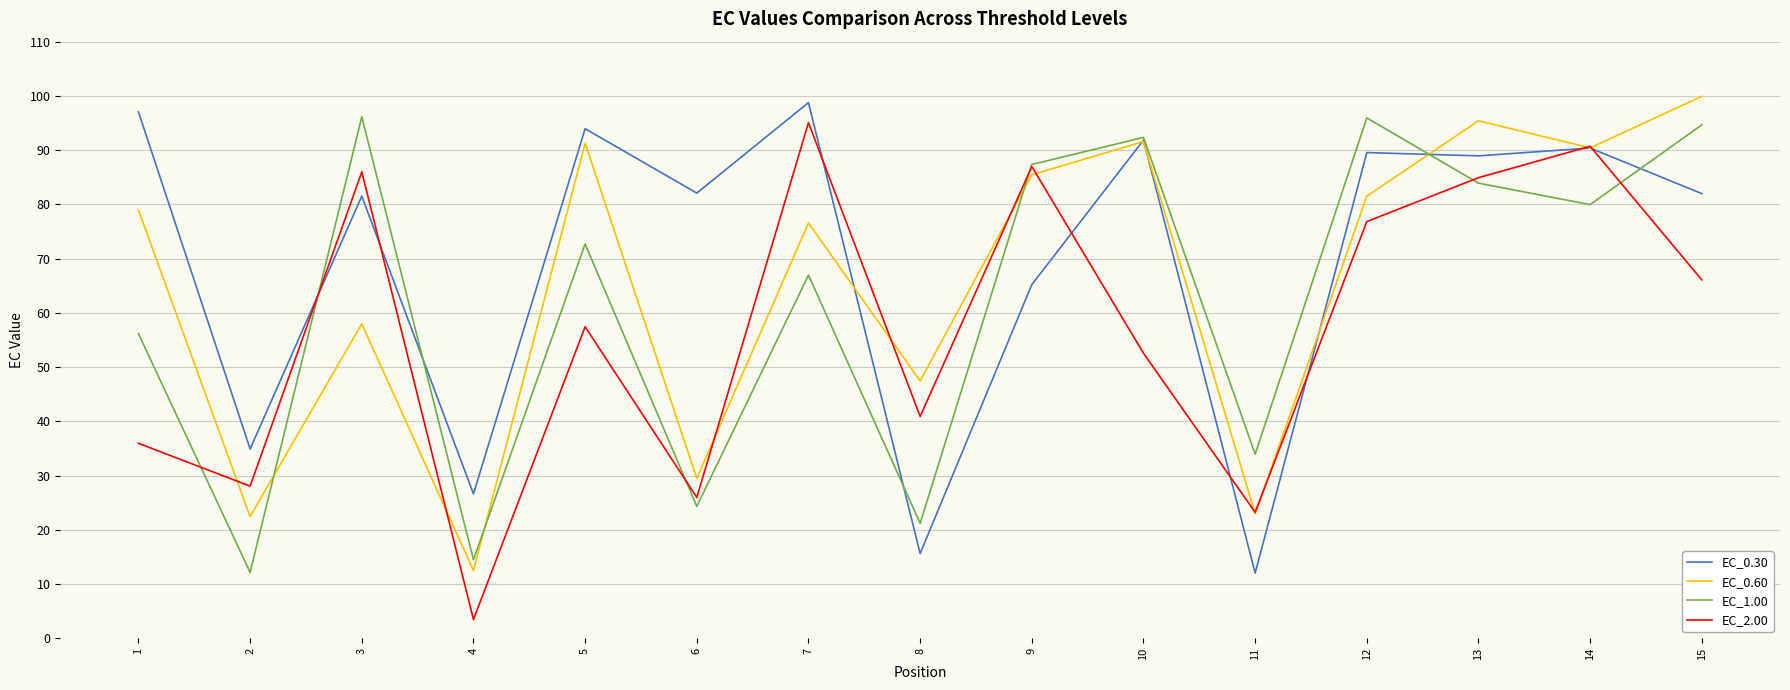

At which label is EC_0.30 closest to 55?

9